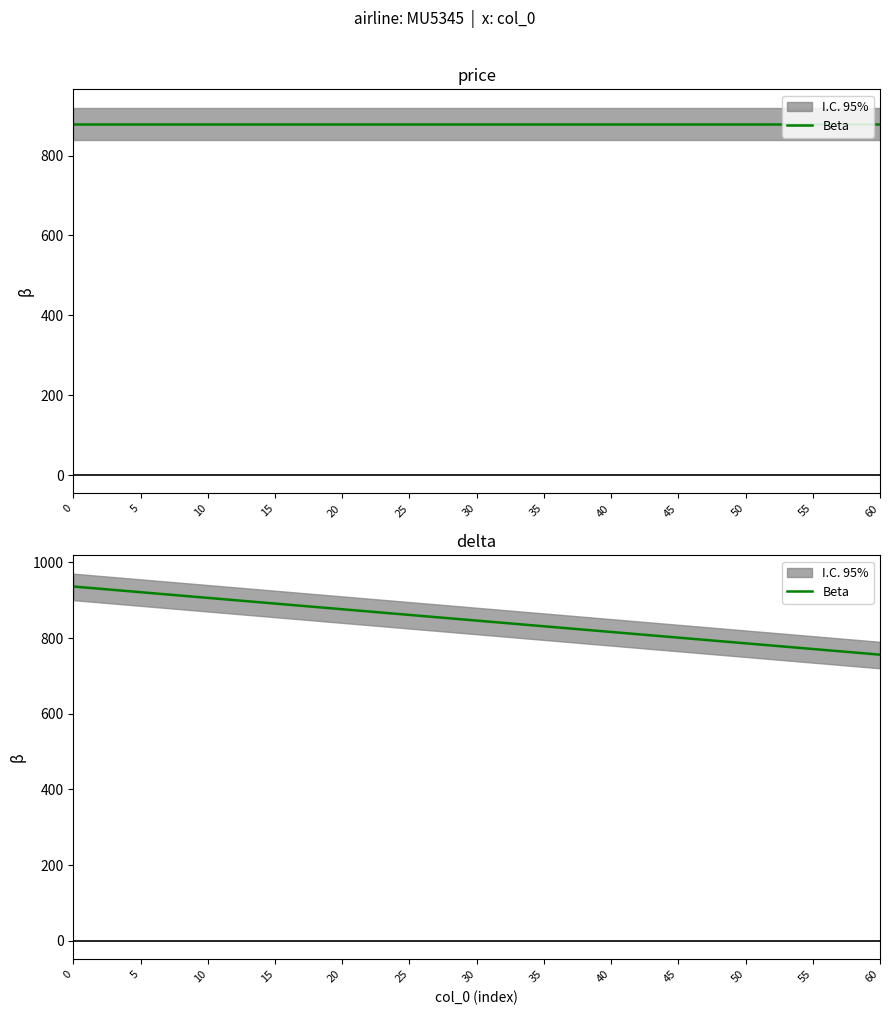

Approximately how many times larger is the value at 10 compared to 30?

1.1